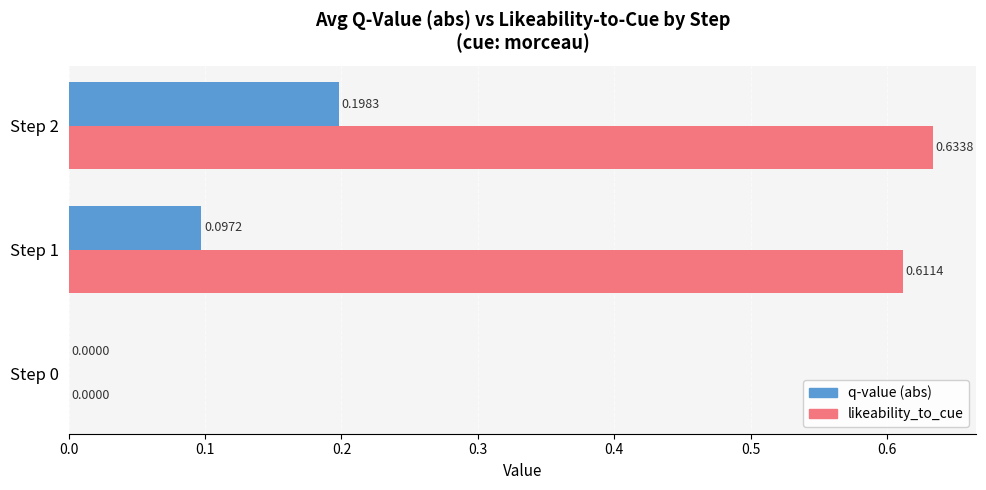

At which category is the sum across all series the highest?

Step 2